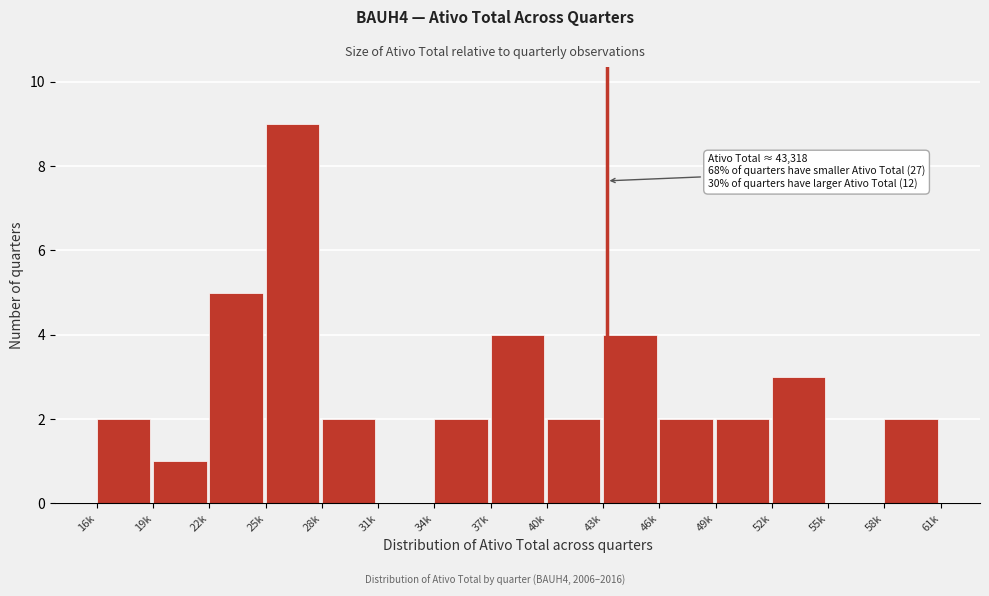

Reading left to right, what are all the values shown in this chart?

16k=2	19k=1	22k=5	25k=9	28k=2	31k=0	34k=2	37k=4	40k=2	43k=4	46k=2	49k=2	52k=3	55k=0	58k=2